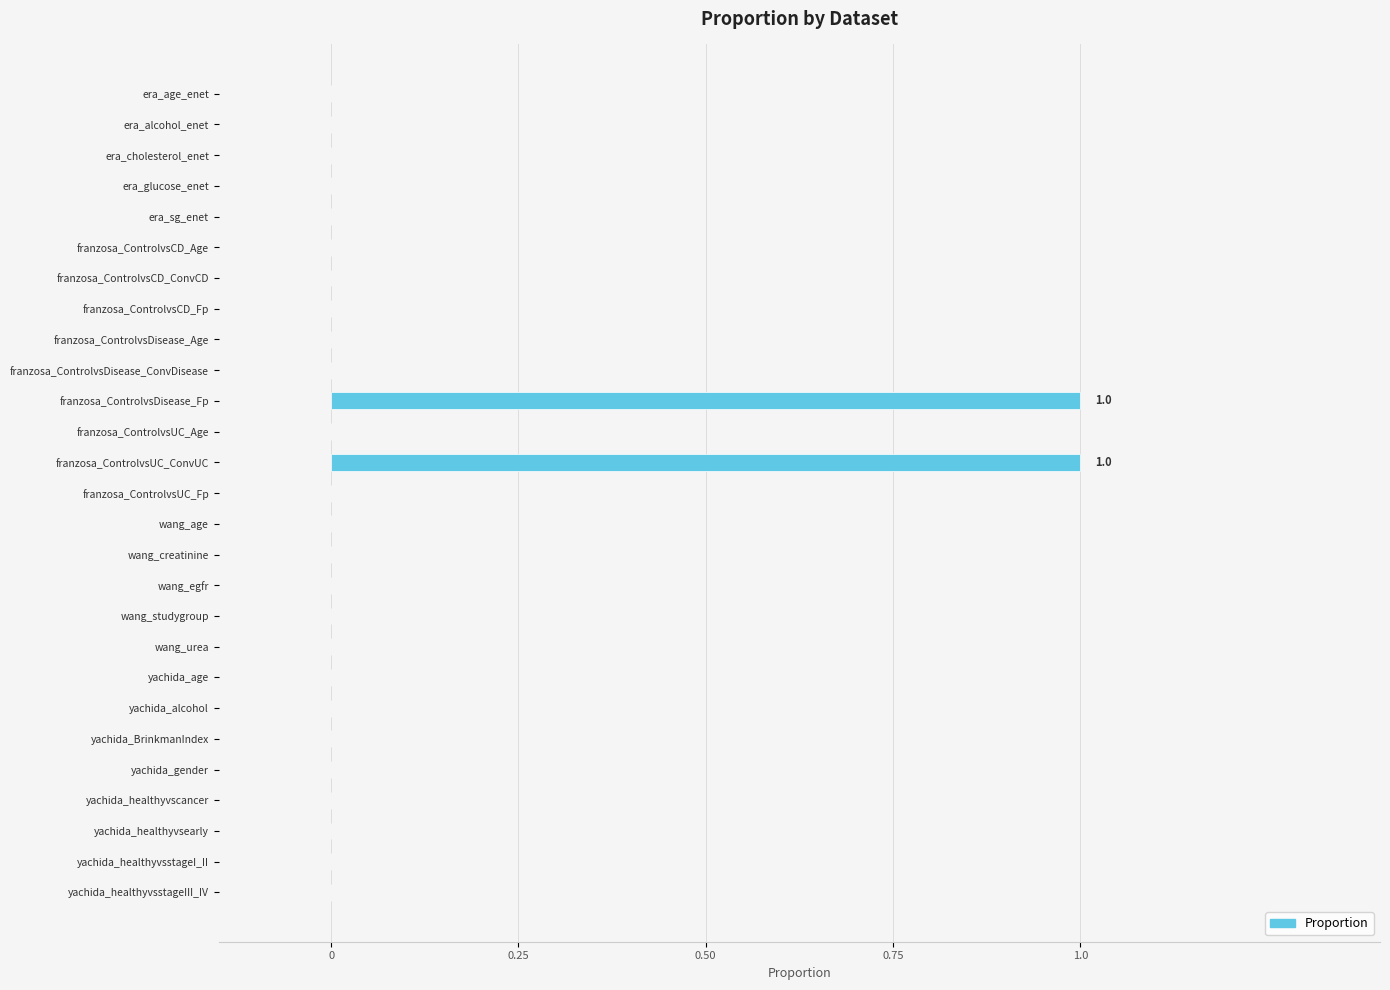

The chart shows a value of 0 at era_age_enet. True or false?

True